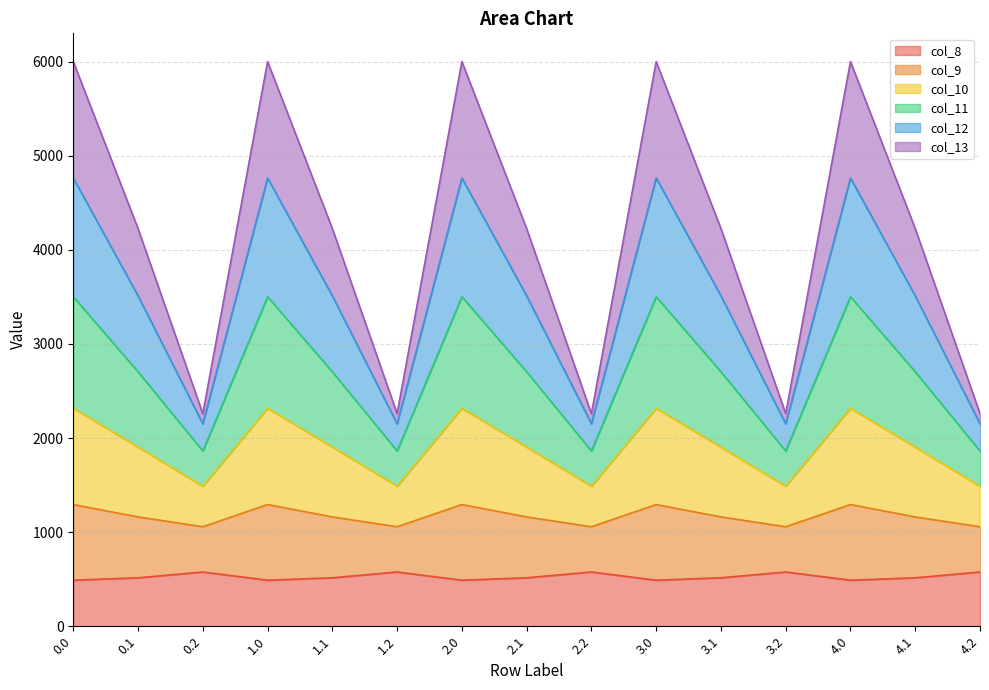

What is the minimum value for col_8?

489.3